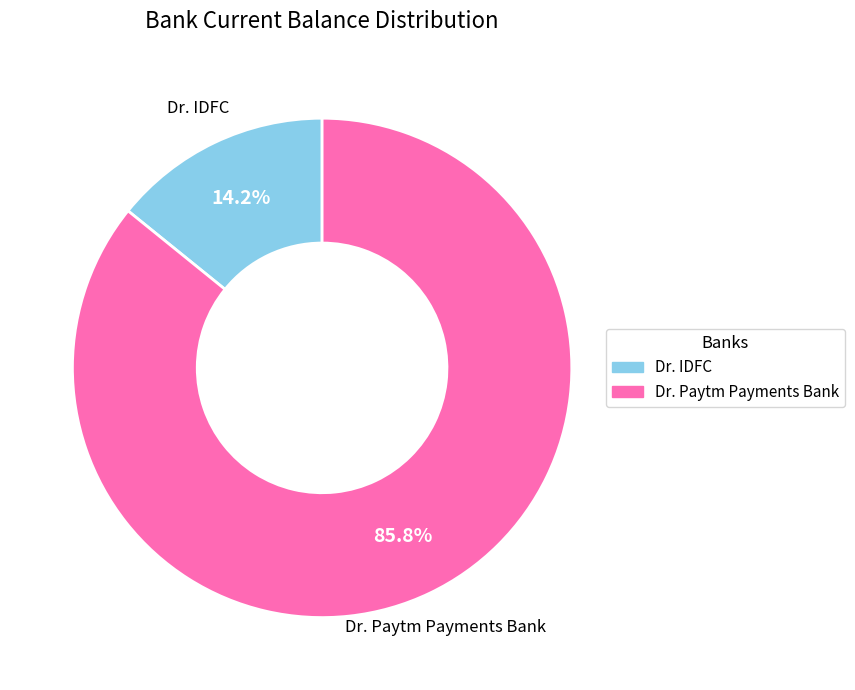

How much of the chart is everything except Dr. IDFC?

85.8%